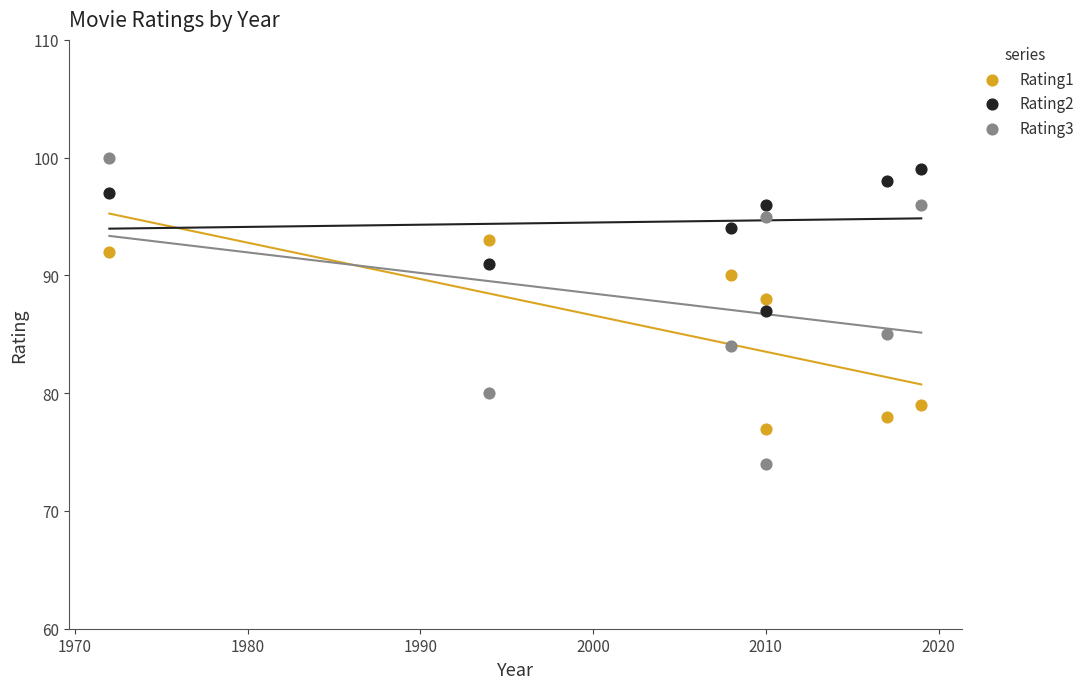

Across all data points, what is the range of X values (max minus min)?

47